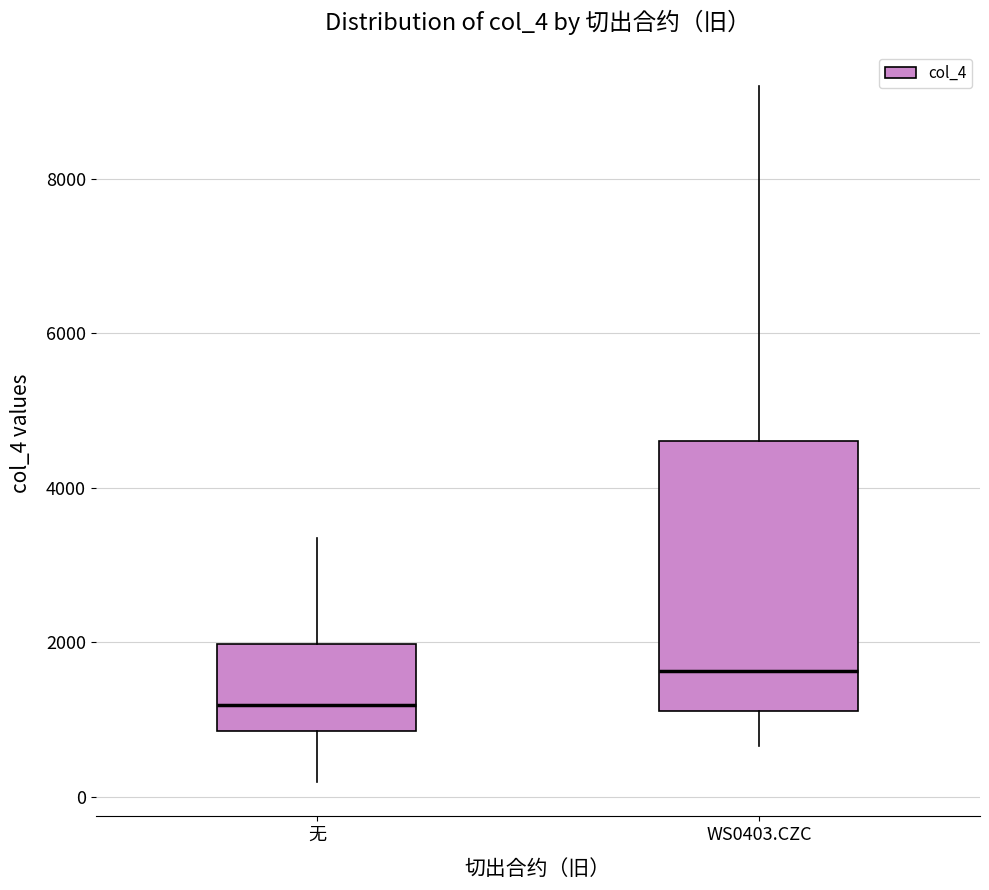

Reading left to right, read every box against the y-axis: the position of its median line, the range the box covers, and the ends of its whiskers. The values are not printed on the chart, so give them approximately, as read against the axis.

无: median 1200, box 800 to 2000, whiskers 200 to 3400
WS0403.CZC: median 1600, box 1200 to 4600, whiskers 600 to 9200